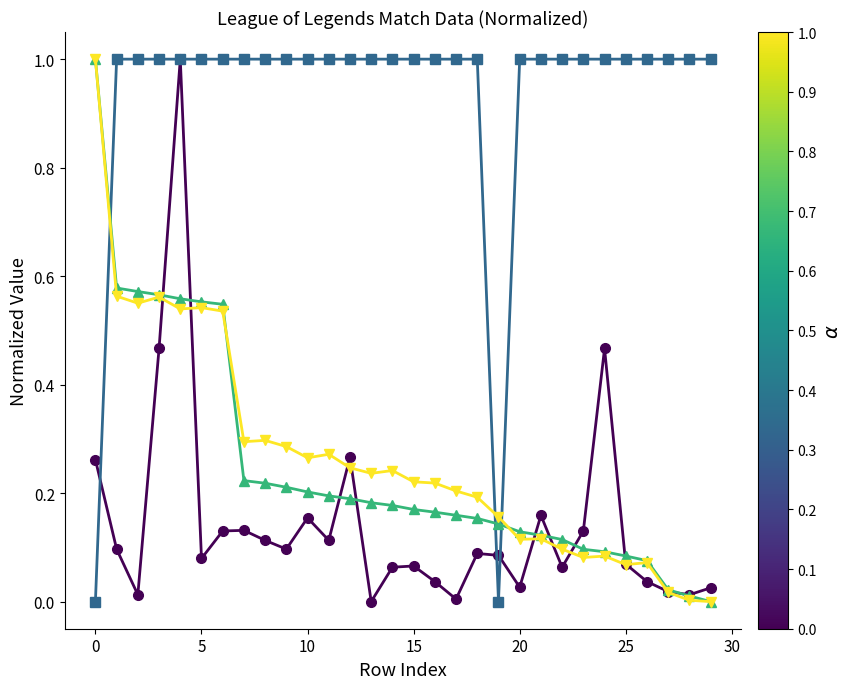

What is the greatest value displayed?

1.0